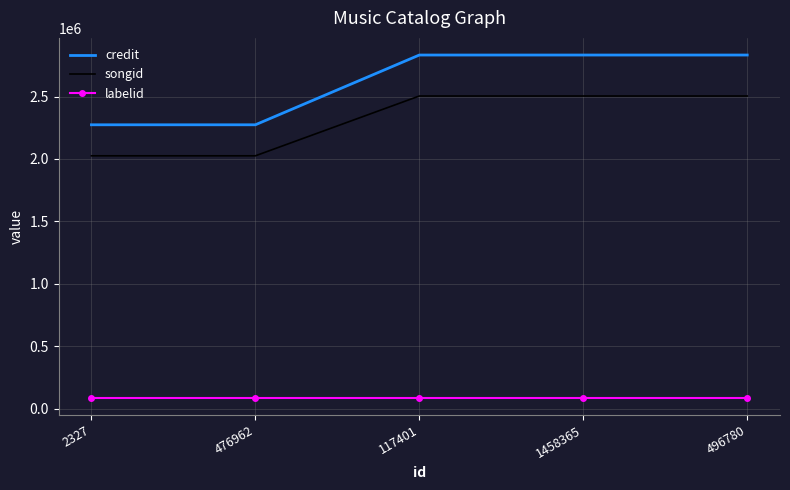

What is the difference between the maximum and second lowest values in the credit series?

559097